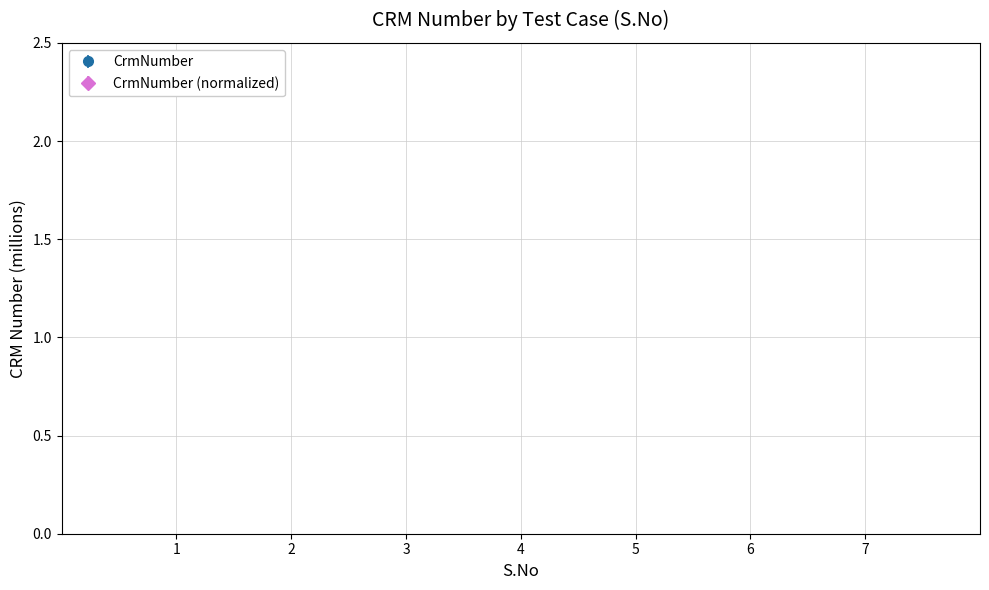

The value at 5 is 2000.4. True or false?

True